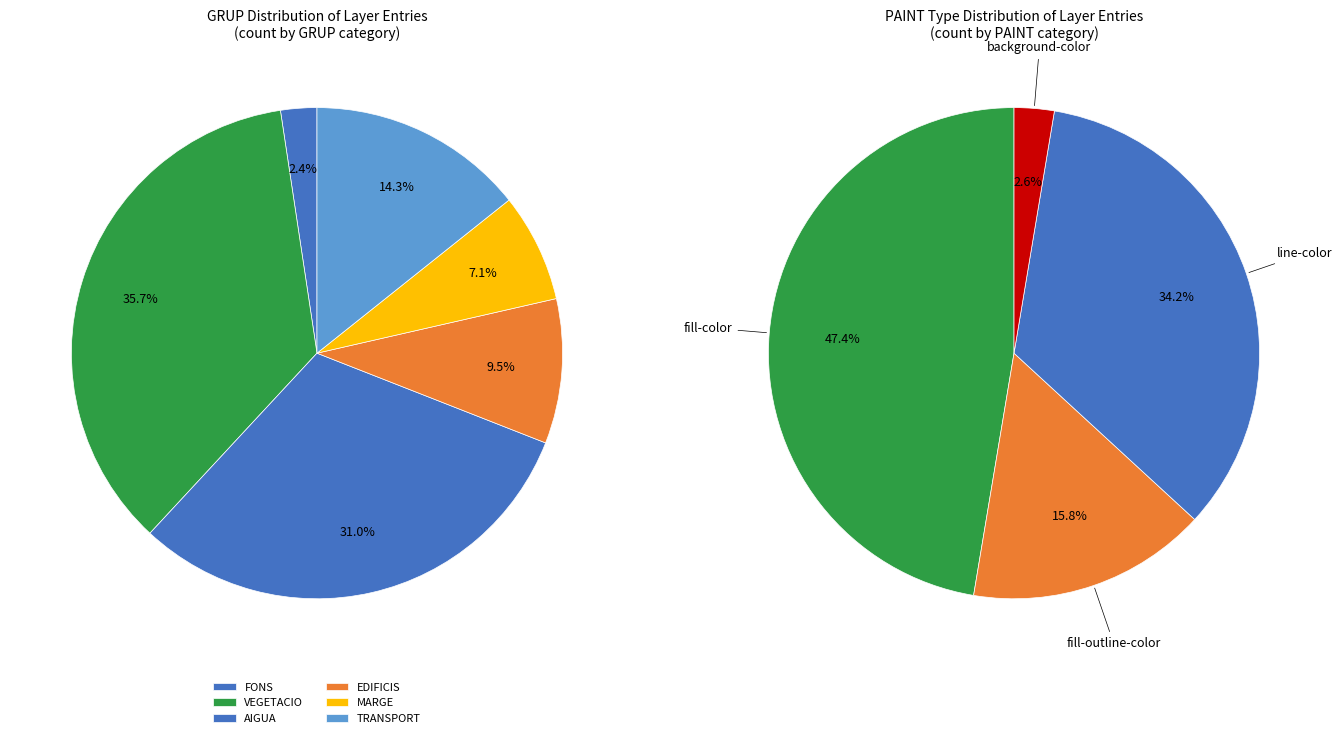

How many segments does this pie chart have?

6